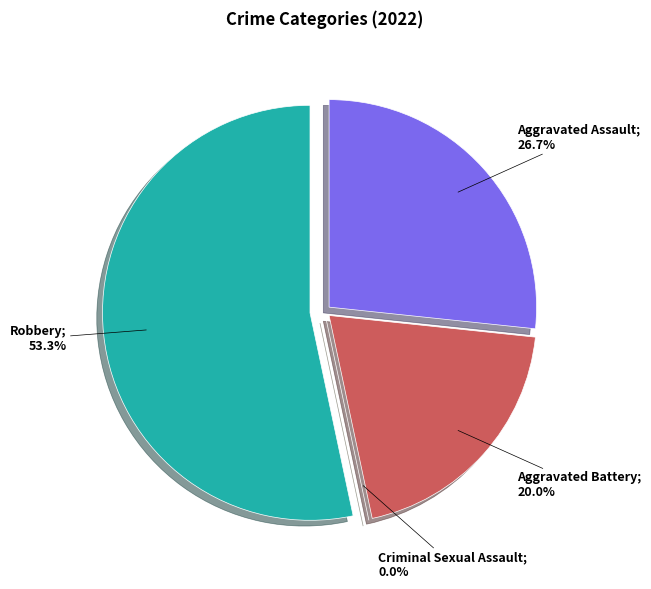

Approximately how many times larger is the value at Aggravated Assault compared to Robbery?

0.5